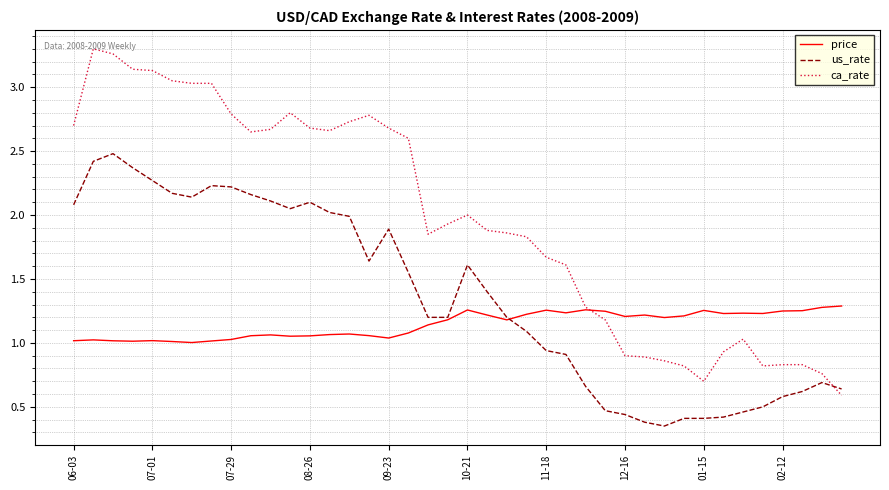

How many lines are shown in the chart?

3